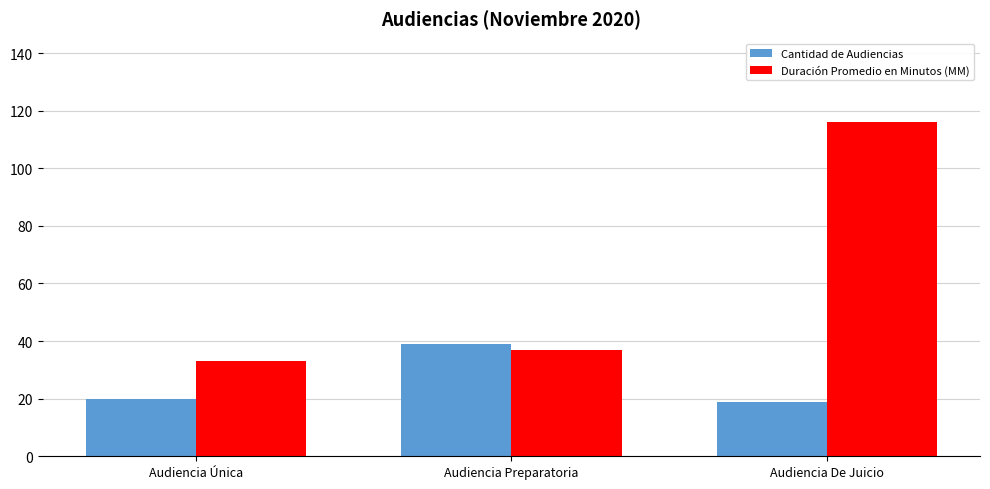

Between Audiencia Preparatoria and Audiencia De Juicio, which series saw the biggest shift?

Duración Promedio en Minutos (MM)